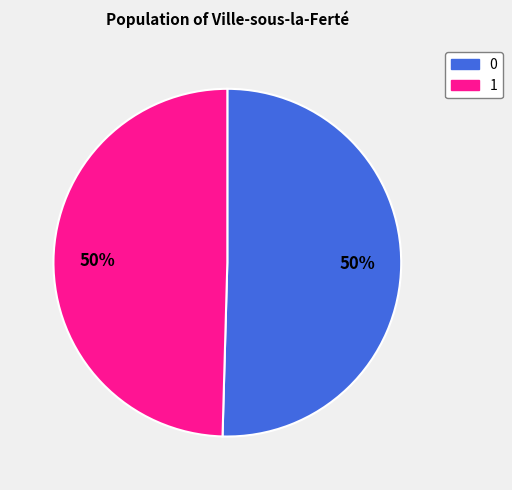

What percentage is the 1 slice, to the nearest percent?

50%